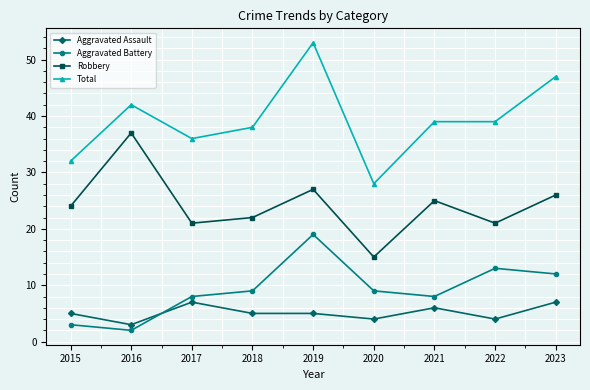

How many lines are shown in the chart?

4